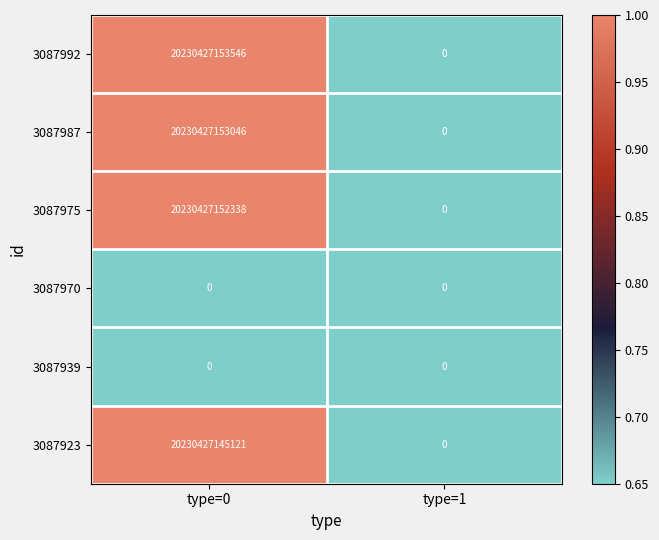

Which series has the largest range (max minus min)?

3087992